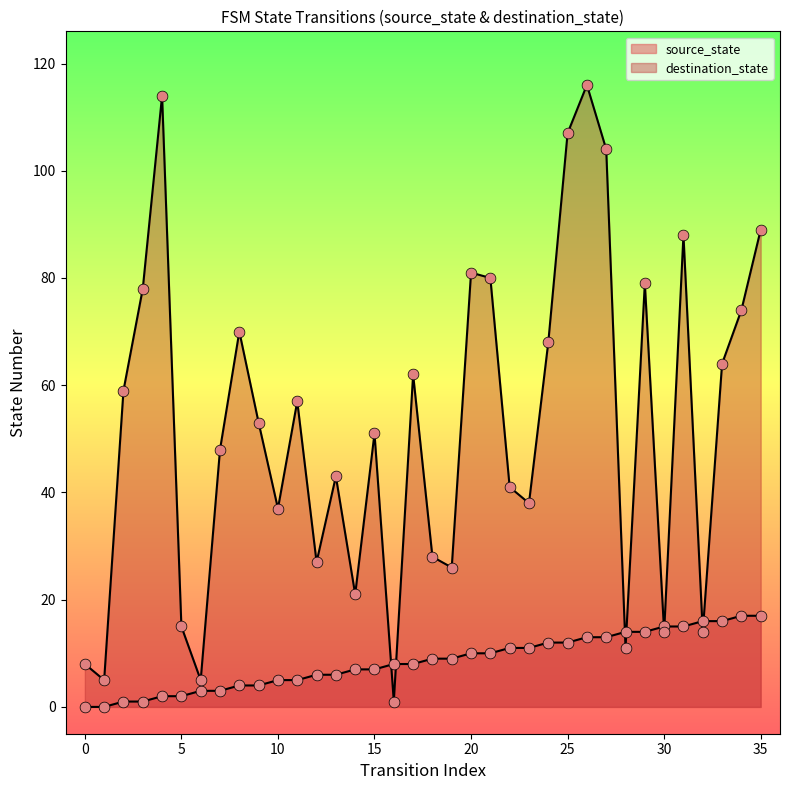

What are all the series names shown in the legend?

source_state, destination_state